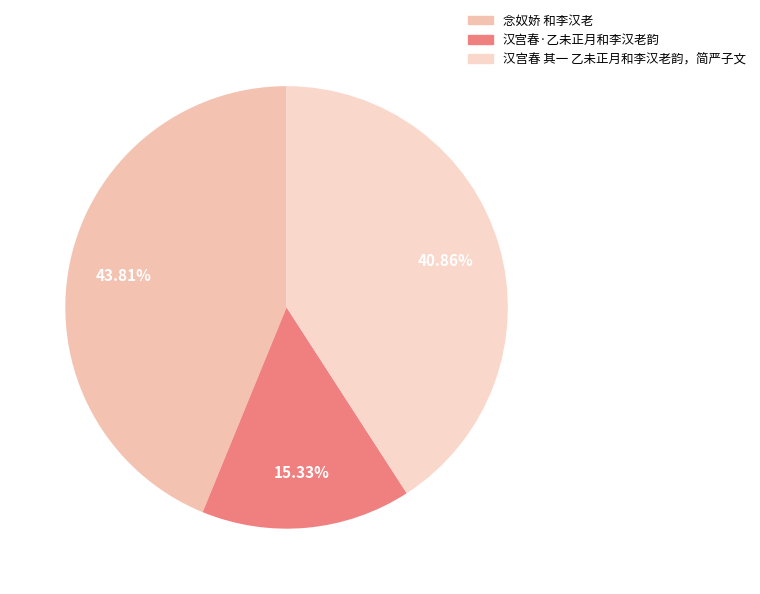

How many segments does this pie chart have?

3